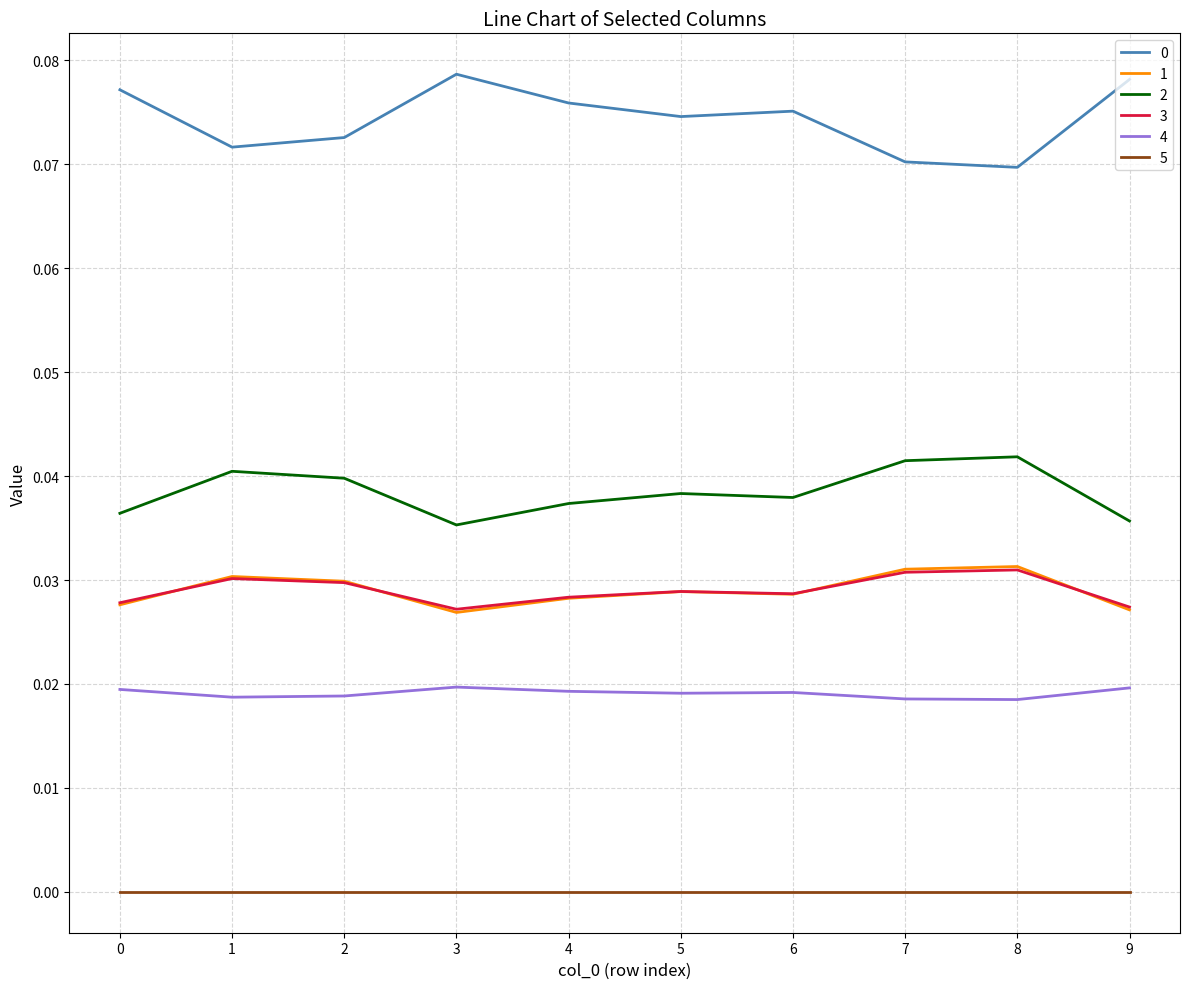

The value of 1 at 3 is 0.0. True or false?

True